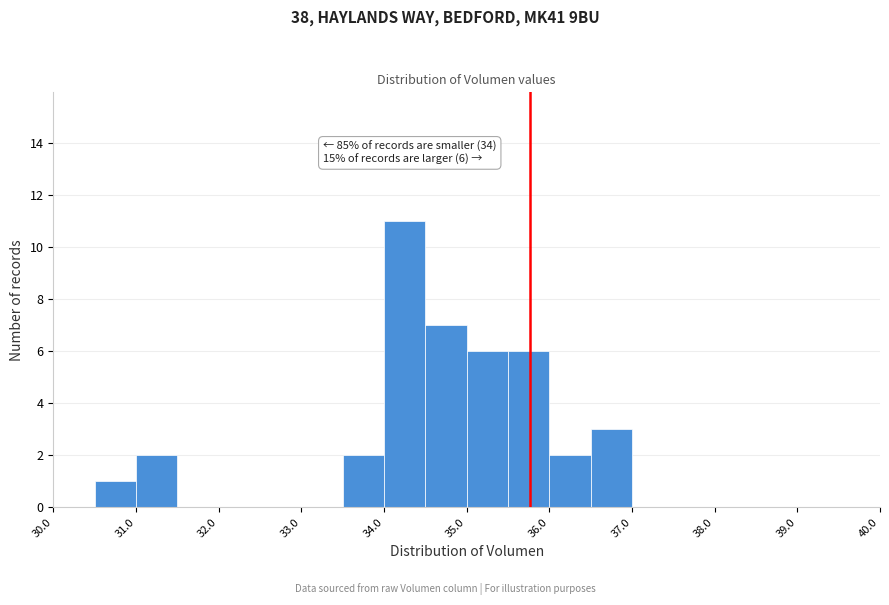

Which range on the x-axis has the tallest bar?

34.0 to 34.5